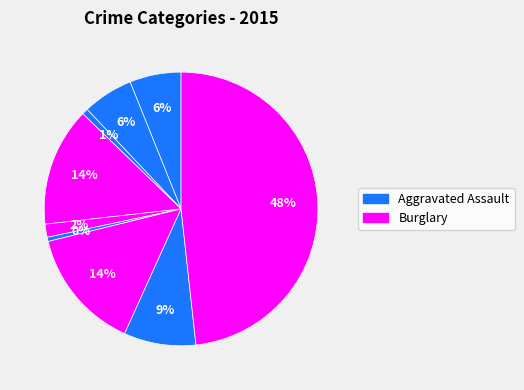

How many segments does this pie chart have?

9